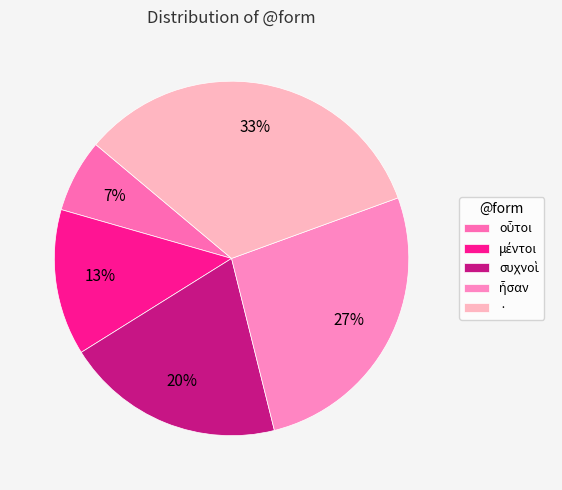

Is it true that οὗτοι is 7% of the pie?

True